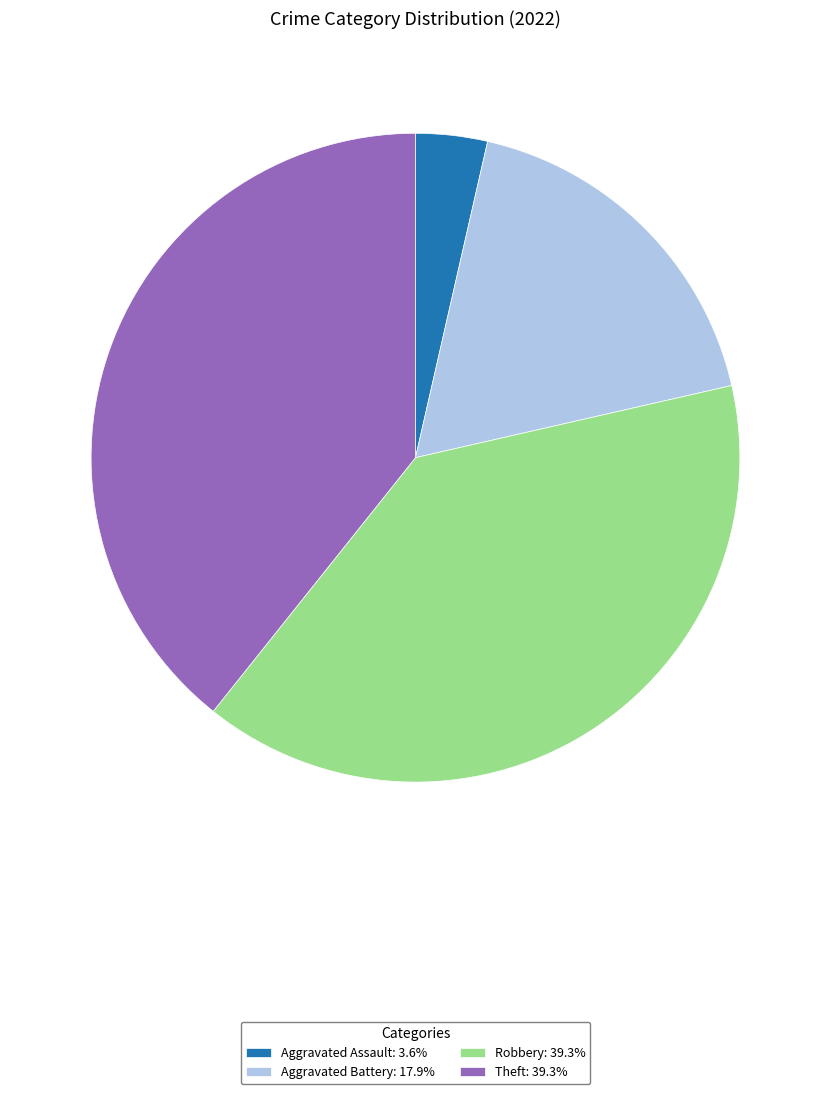

What is the ratio of the value at Aggravated Battery: 17.9% to the value at Aggravated Assault: 3.6%?

5.0